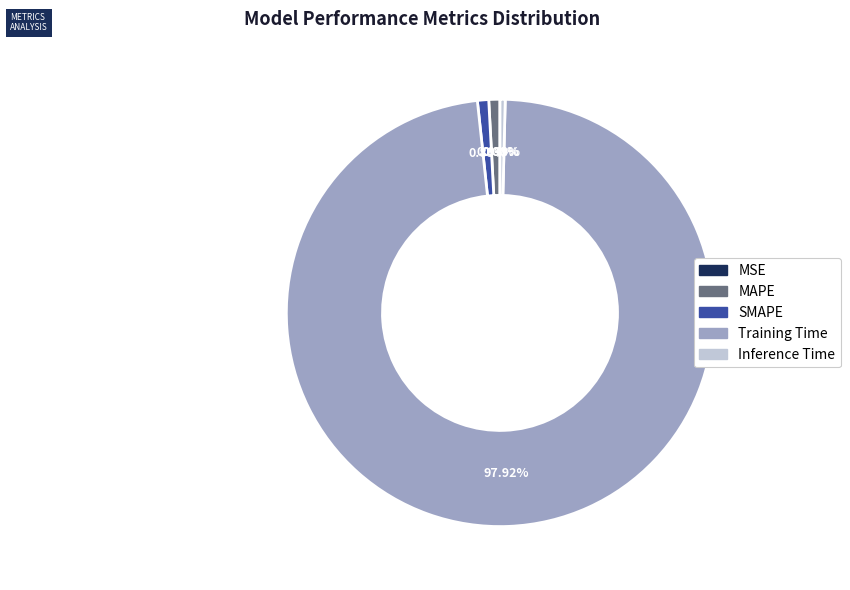

Which category has the biggest portion of the pie?

Training Time